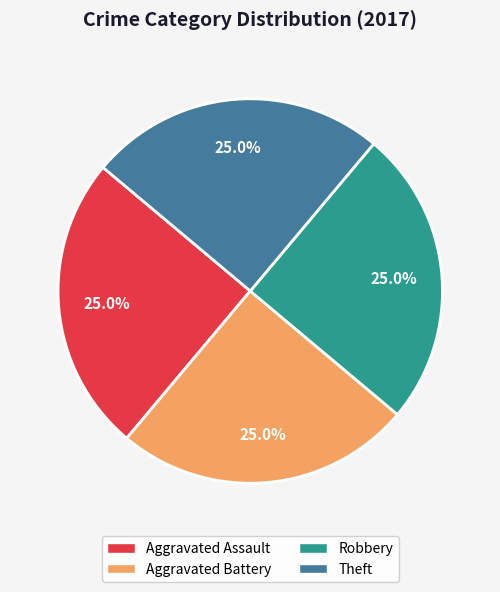

To the nearest percent, what percentage of the pie is Theft?

25%